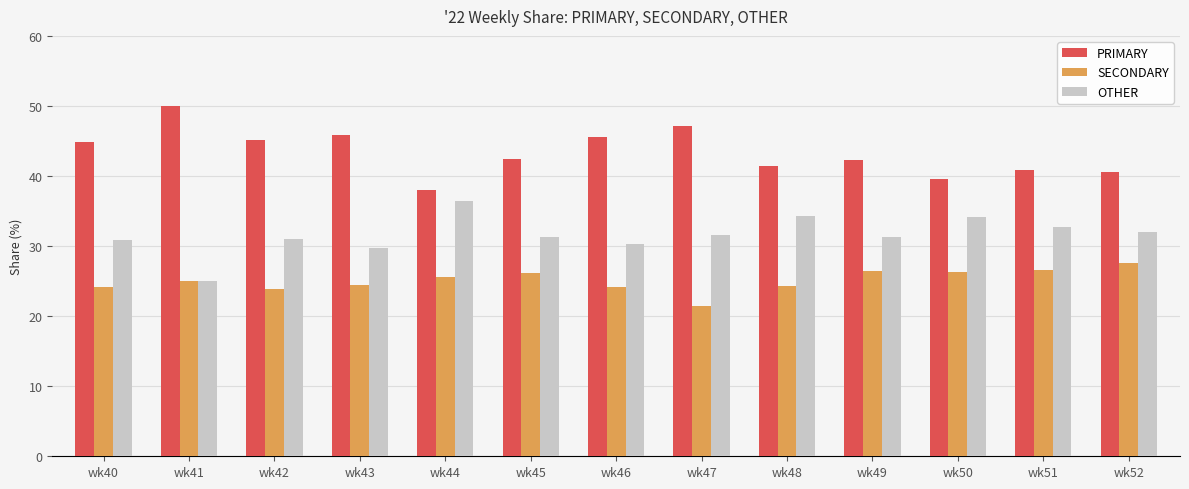

Which series has the largest total across all categories?

PRIMARY